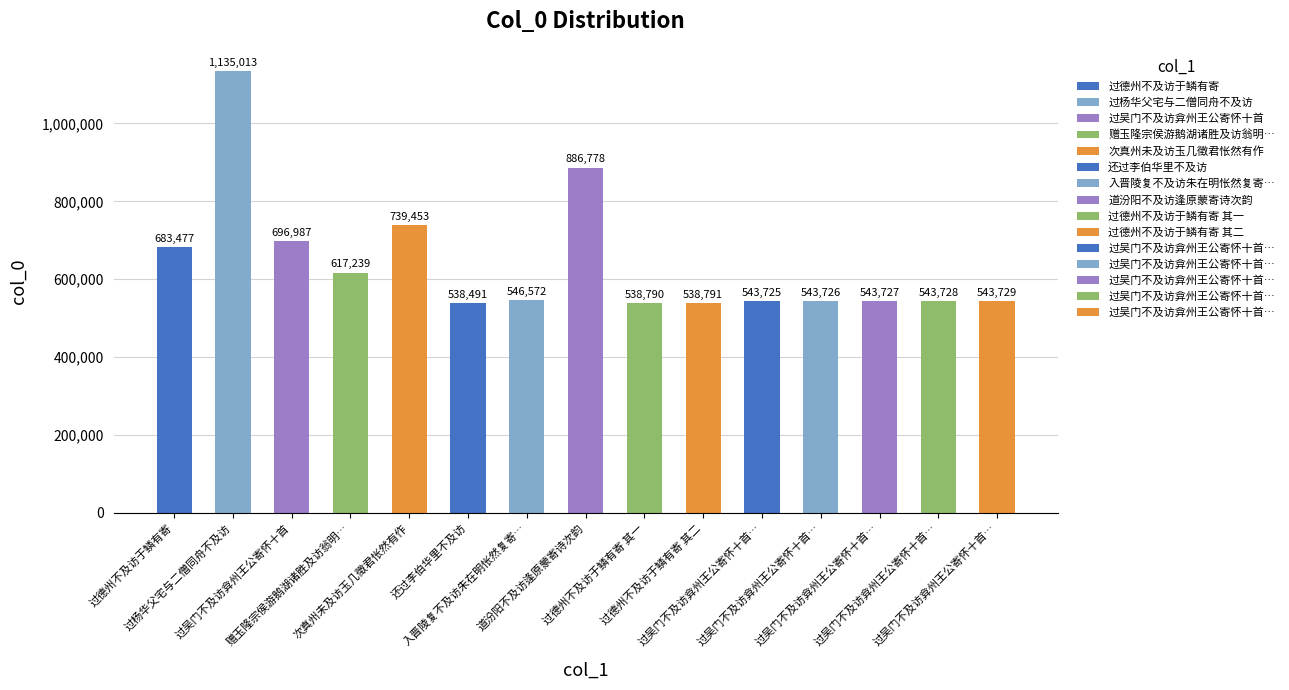

How many distinct data groups are displayed?

1